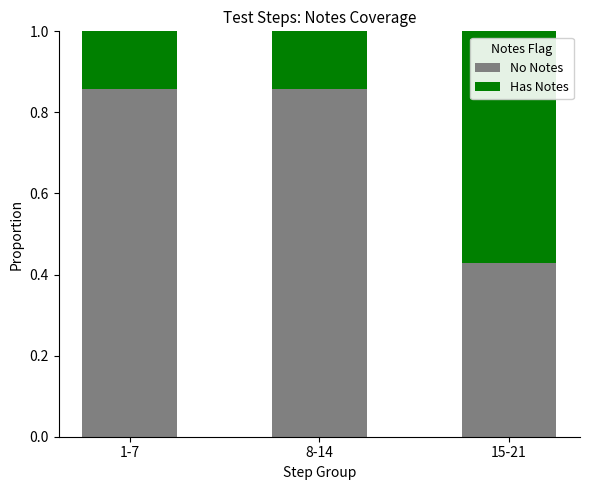

At which label does No Notes reach its minimum?

15-21